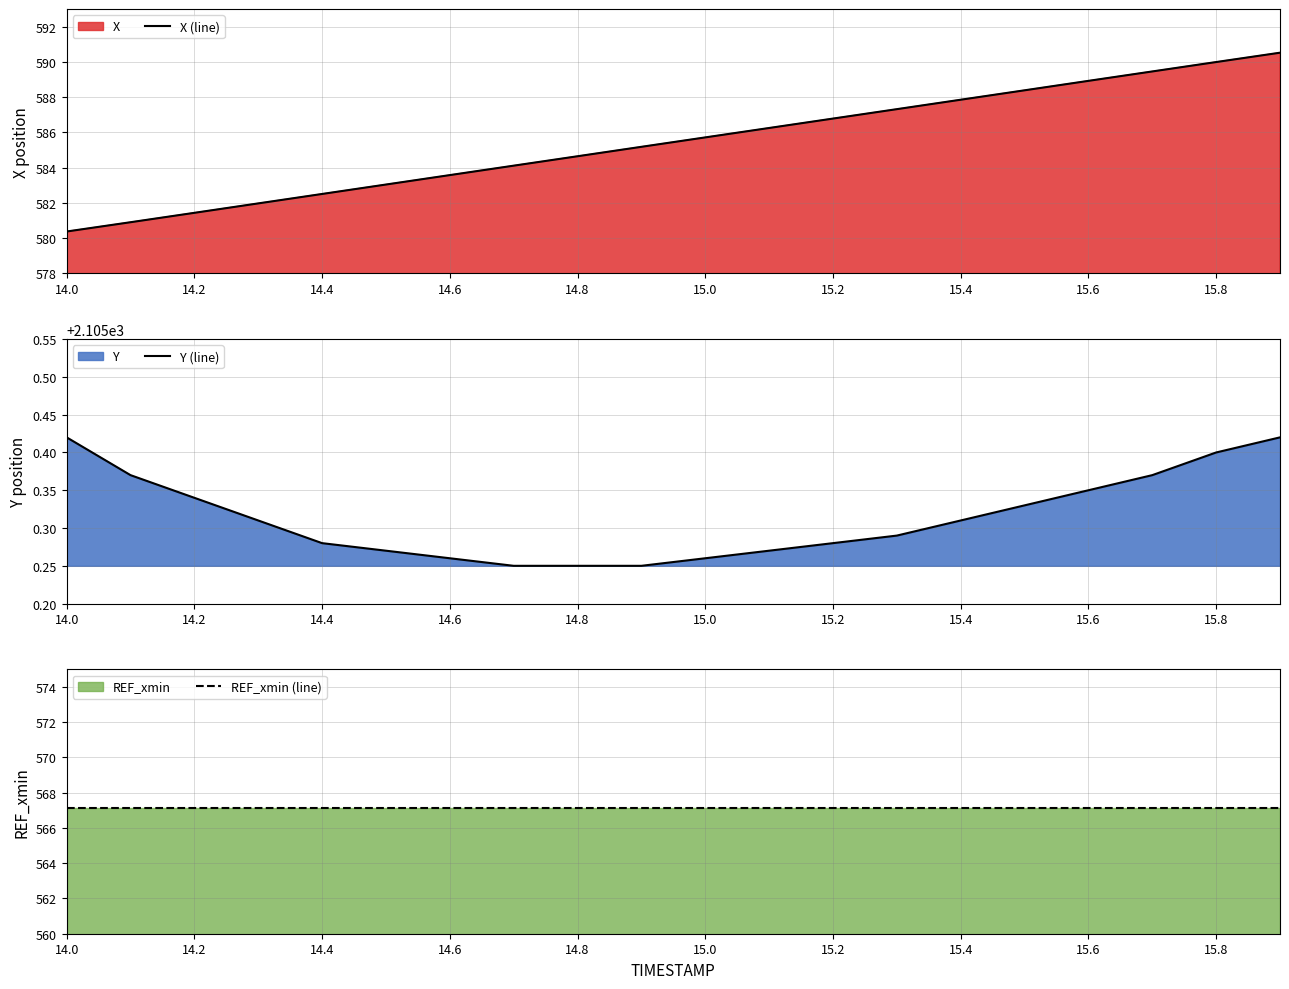

The X (line) series shows 845.1 at 15.2. True or false?

False